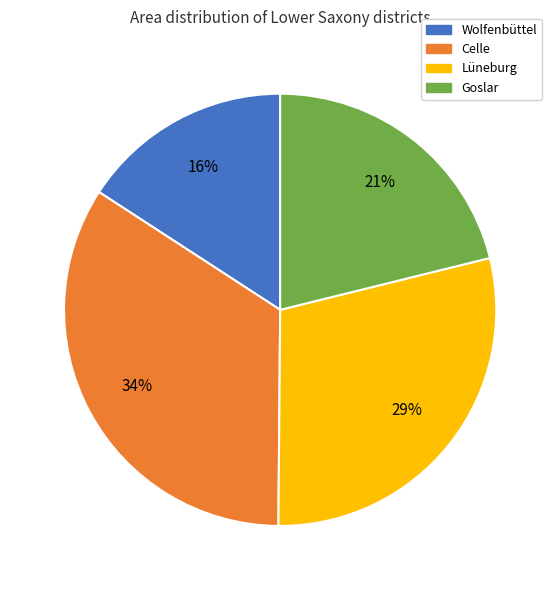

To the nearest percent, what portion does Lüneburg represent?

29%